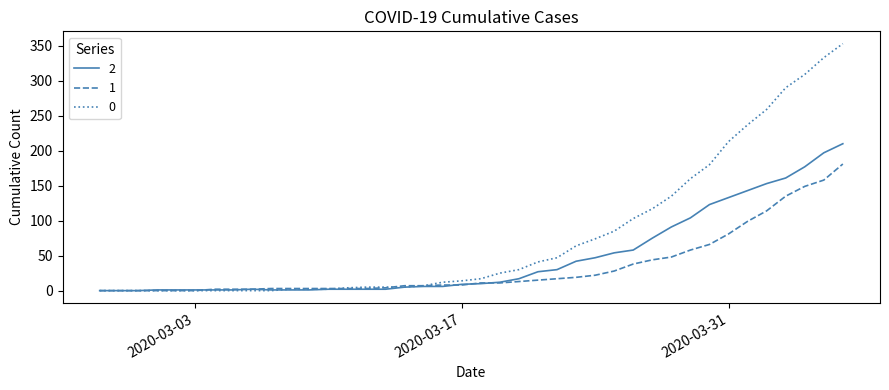

Rank the series by their average value, from highest to lowest.

0, 2, 1